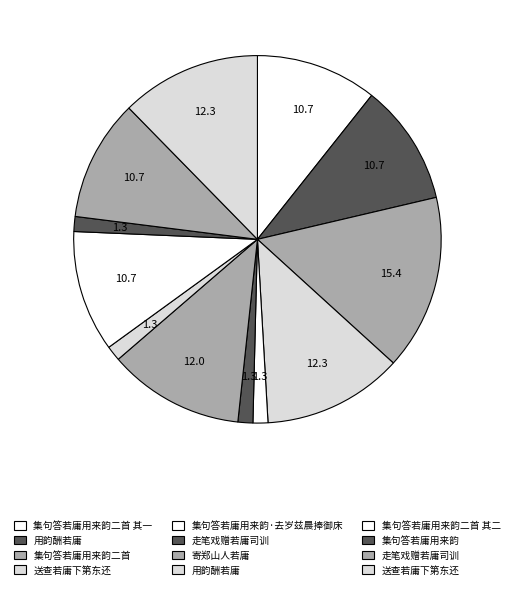

To the nearest percent, what is the average slice percentage?

8%